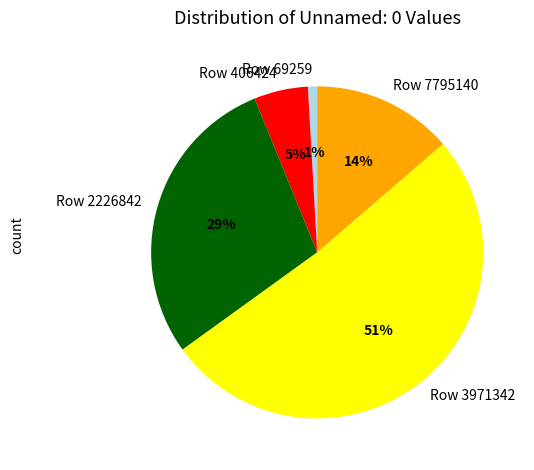

Rank the categories by value from highest to lowest.

Row 3971342, Row 2226842, Row 7795140, Row 406424, Row 69259